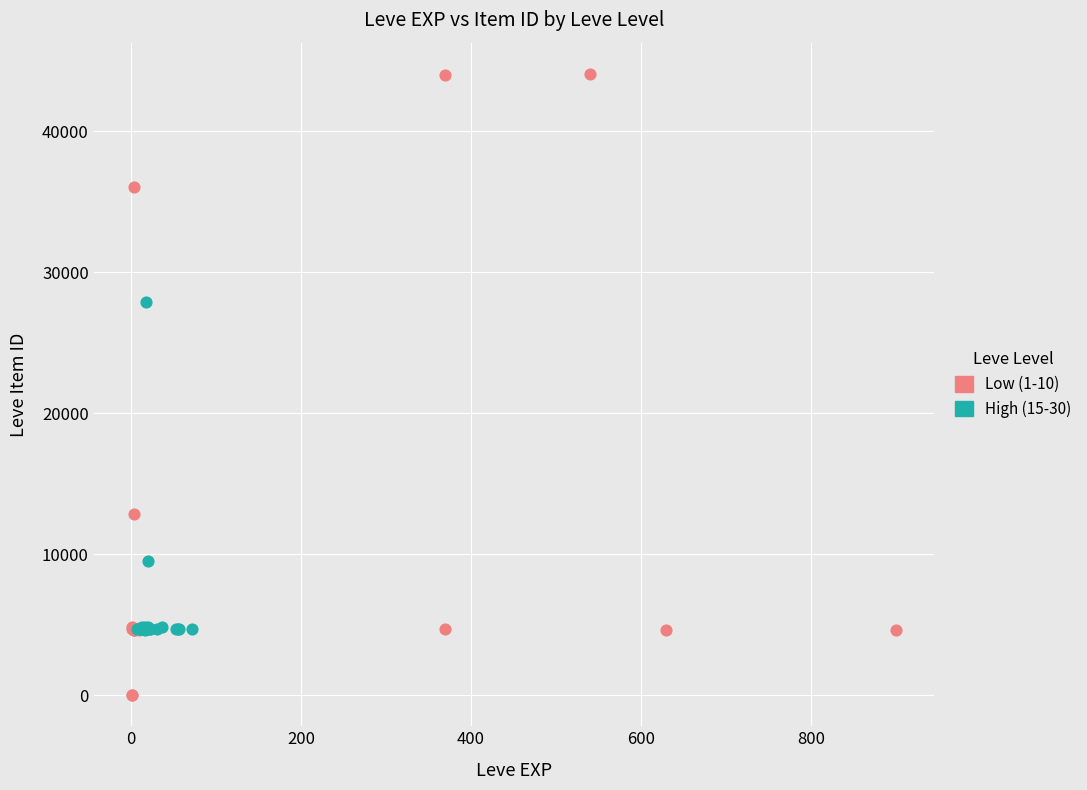

Which series reaches the maximum Y coordinate?

Low (1-10)